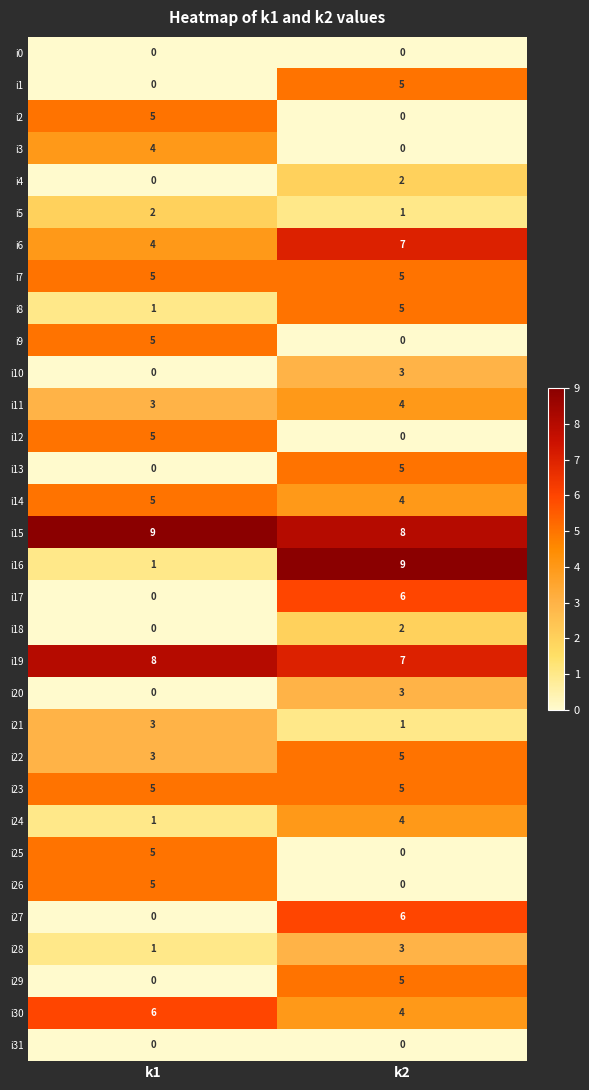

What is the total value across all series at k1?

86